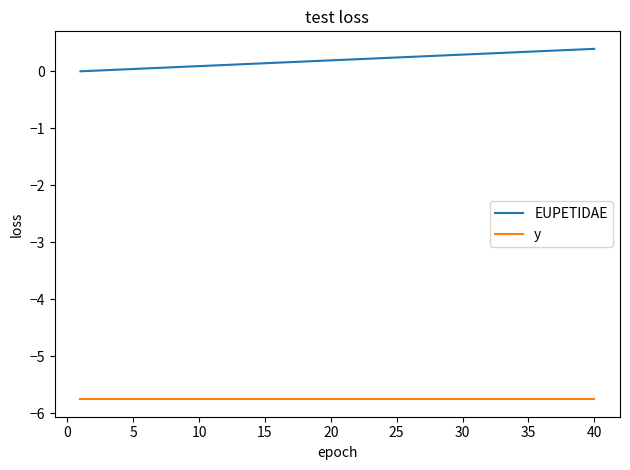

Which series has the widest spread of values?

EUPETIDAE